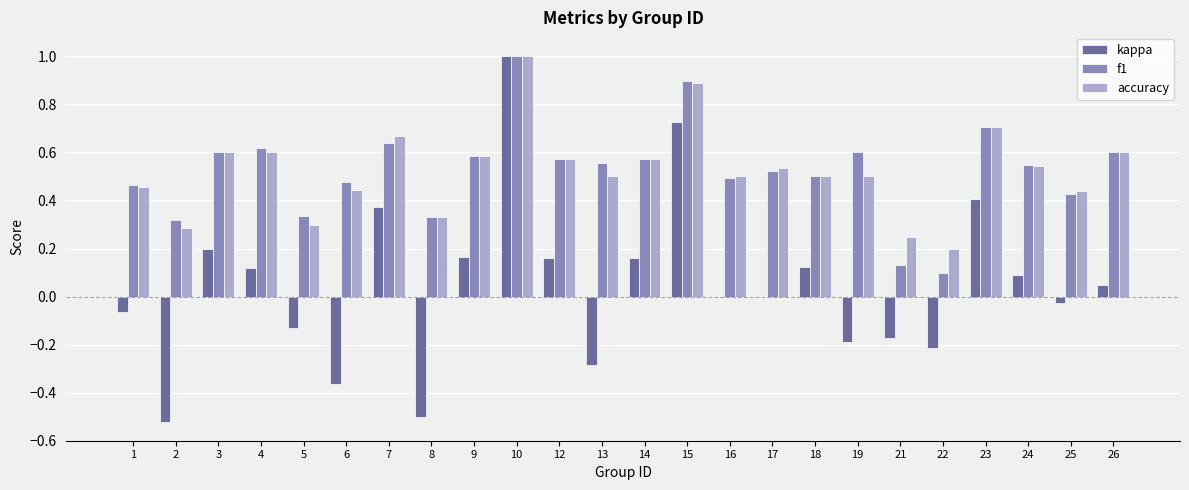

Which series has the widest spread of values?

kappa